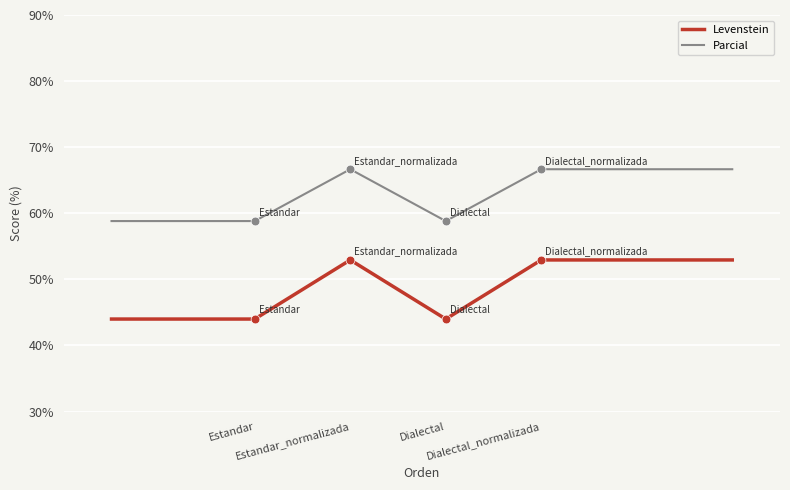

At which category is the sum across all series the highest?

Estandar_normalizada